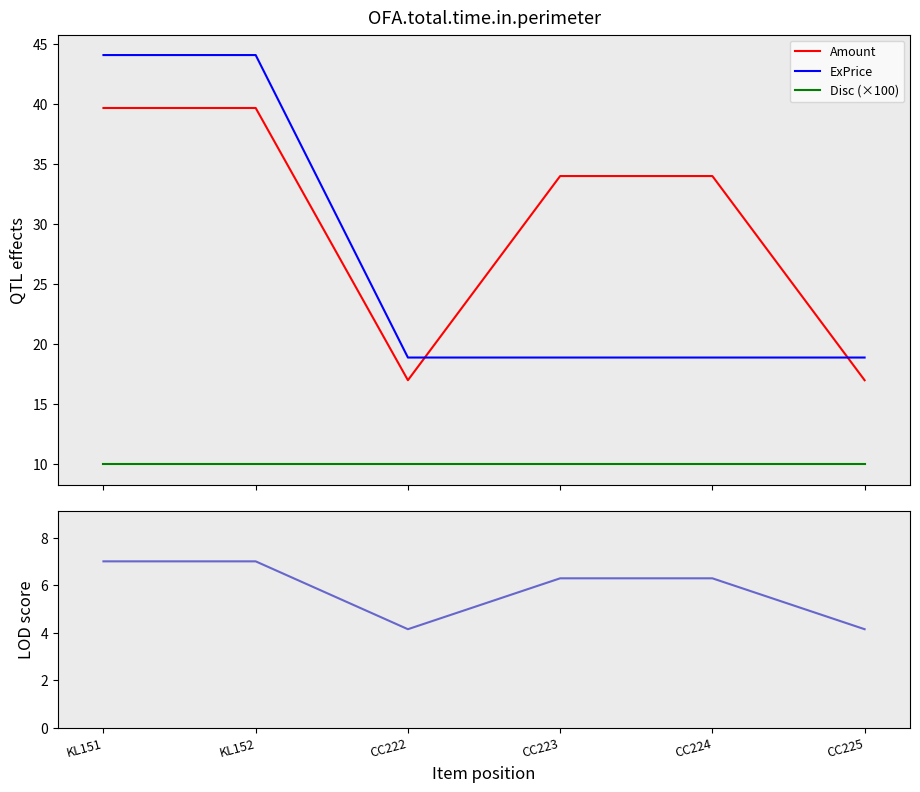

The value of LOD score at CC223 is 6.3. True or false?

True